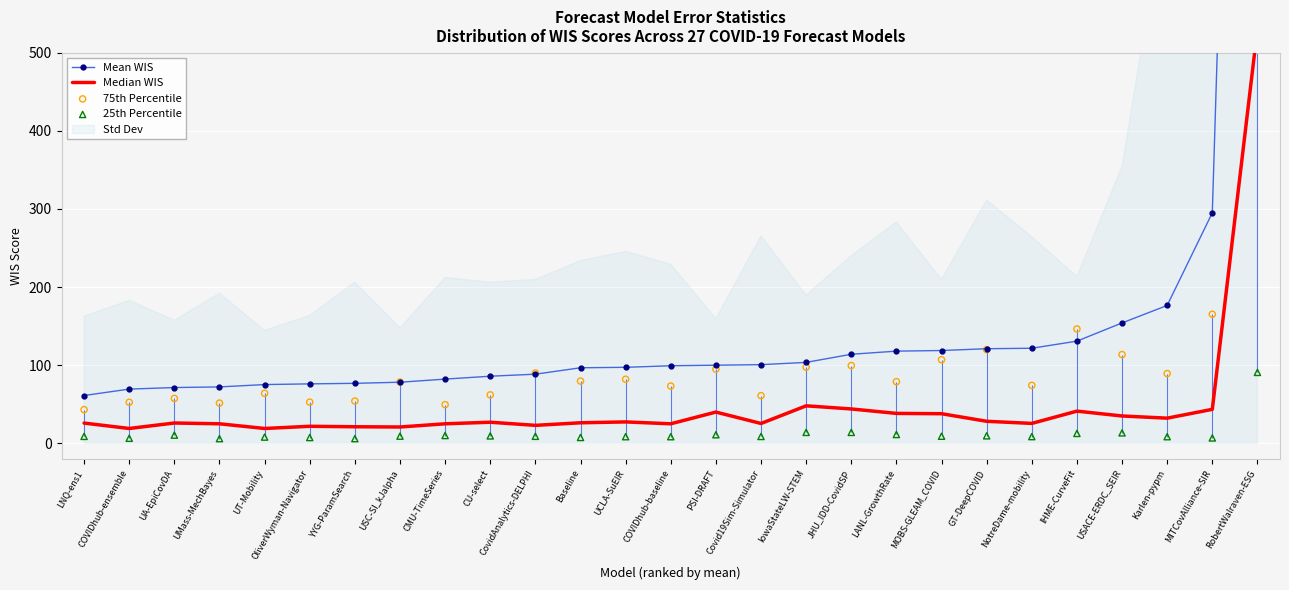

At which category is the sum across all series the highest?

RobertWalraven-ESG